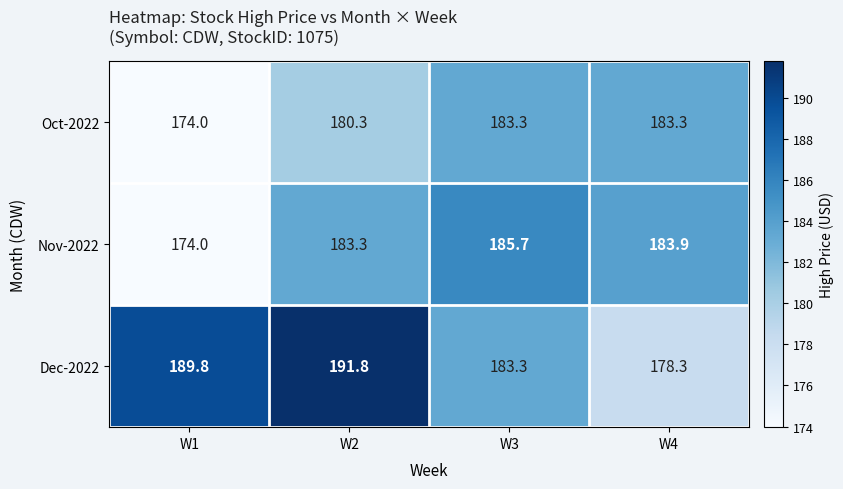

What value does the Oct-2022 series have at W1?

174.0